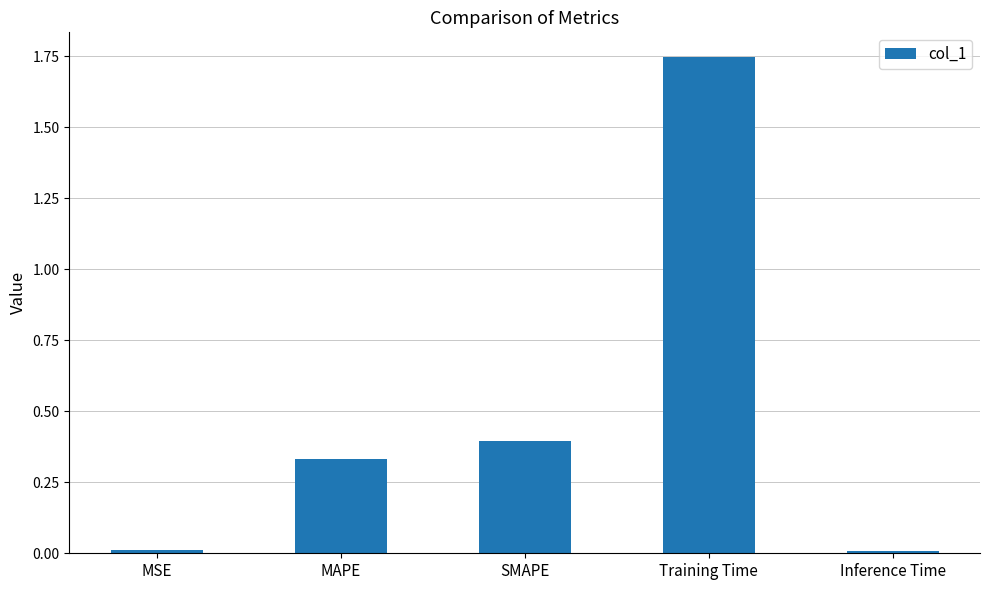

Which category has the highest value across all series?

Training Time